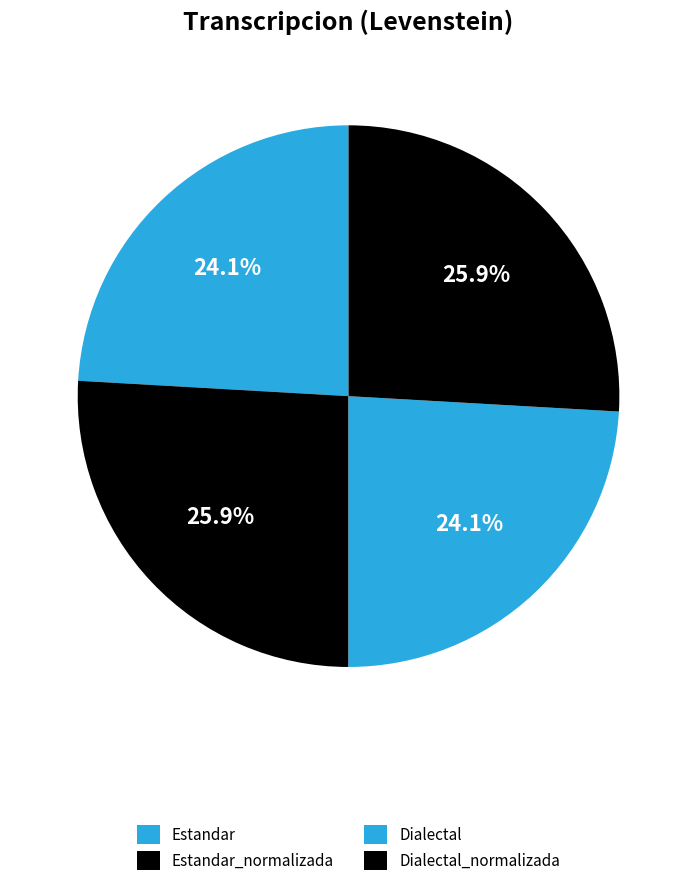

Which slice is the smallest?

Estandar